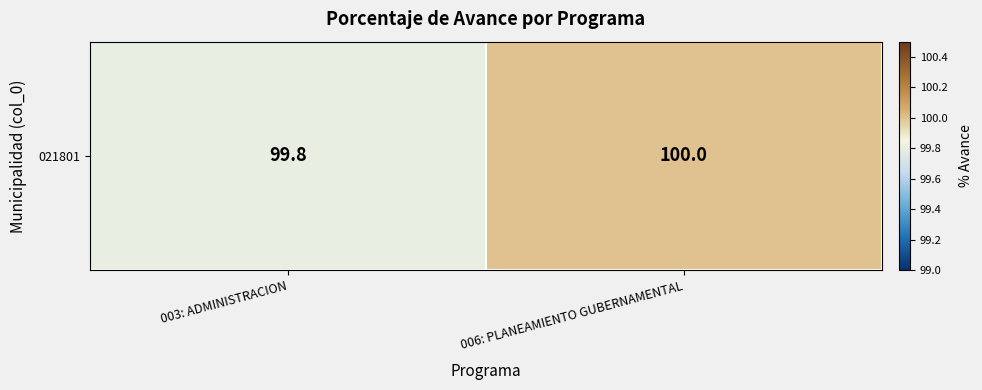

How many distinct data groups are displayed?

1